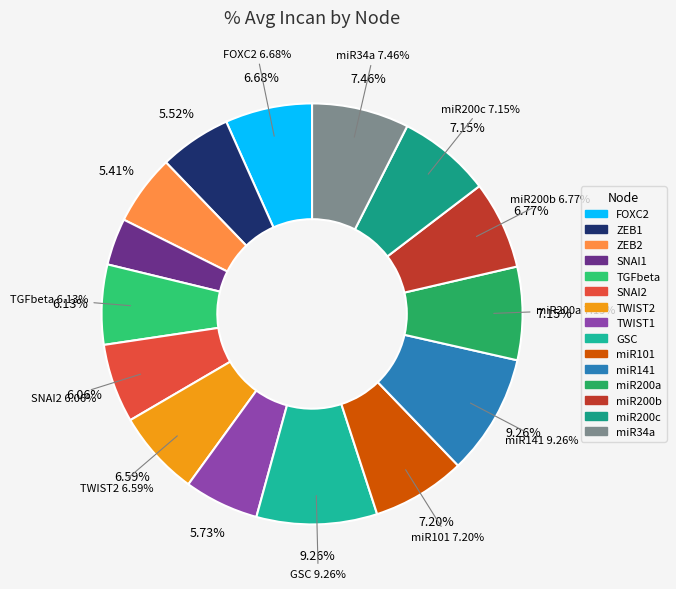

Does TGFbeta account for over 50% of the chart?

No